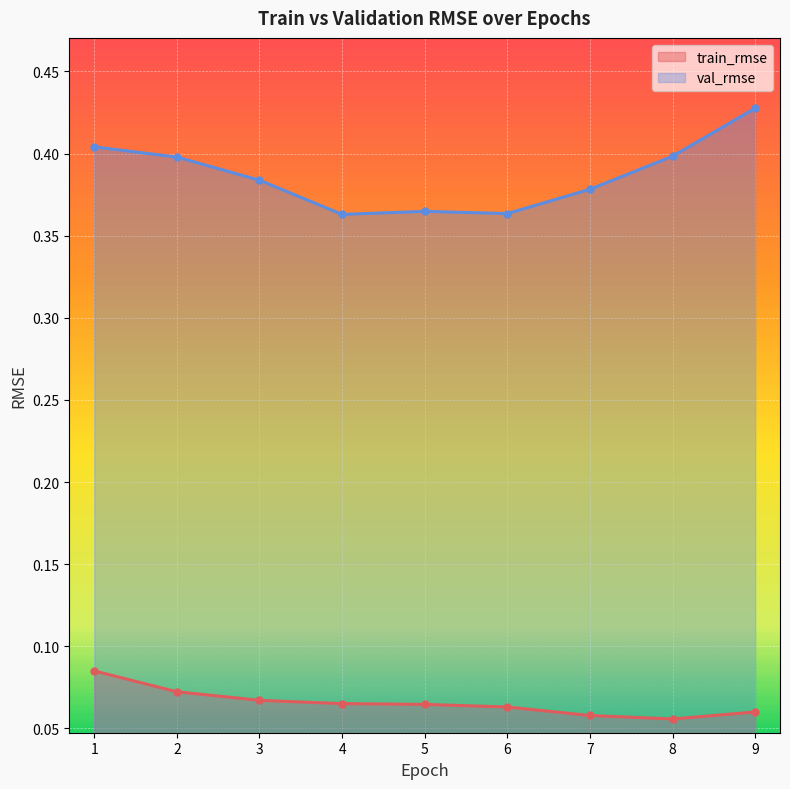

What is the sum of all val_rmse values?

3.5